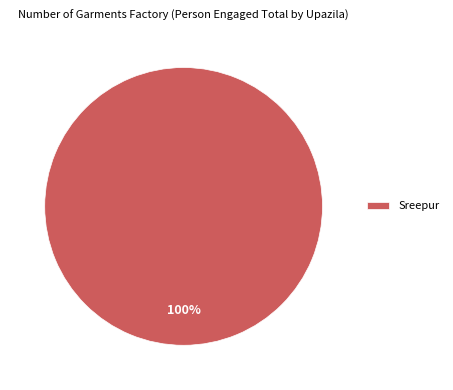

To the nearest percent, what percentage of the pie is Sreepur?

100%